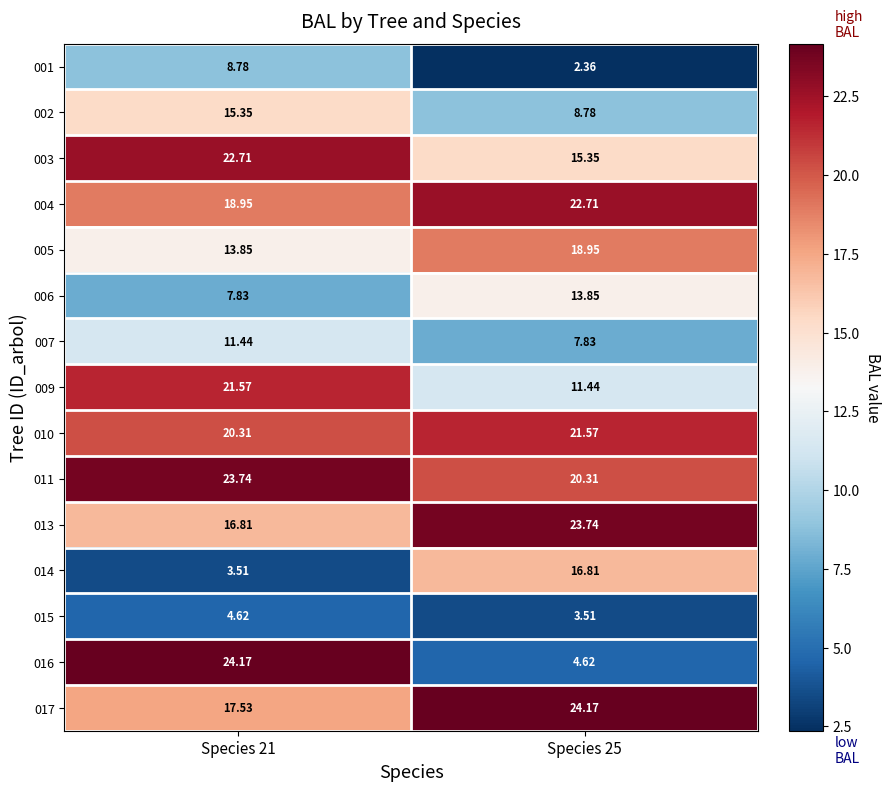

Is the value of 005 at Species 21 greater than the value of 007 at Species 25?

Yes